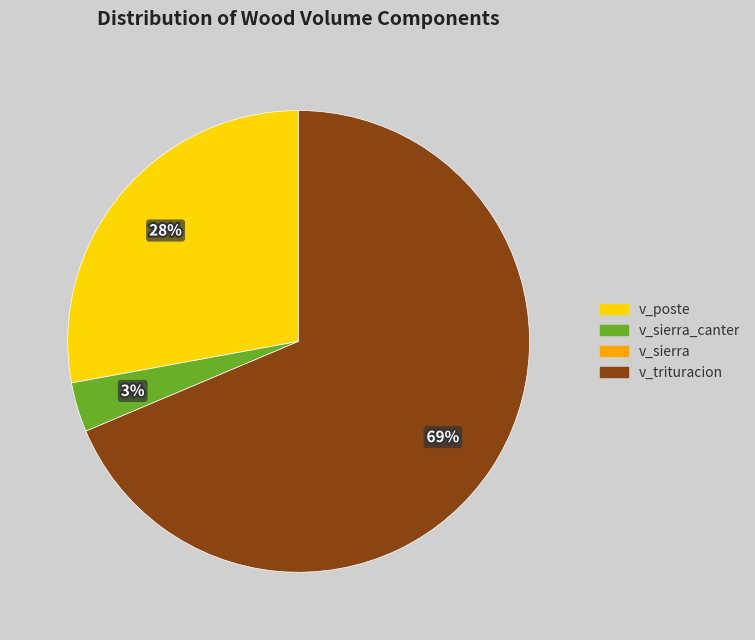

Does any single category account for the majority?

Yes